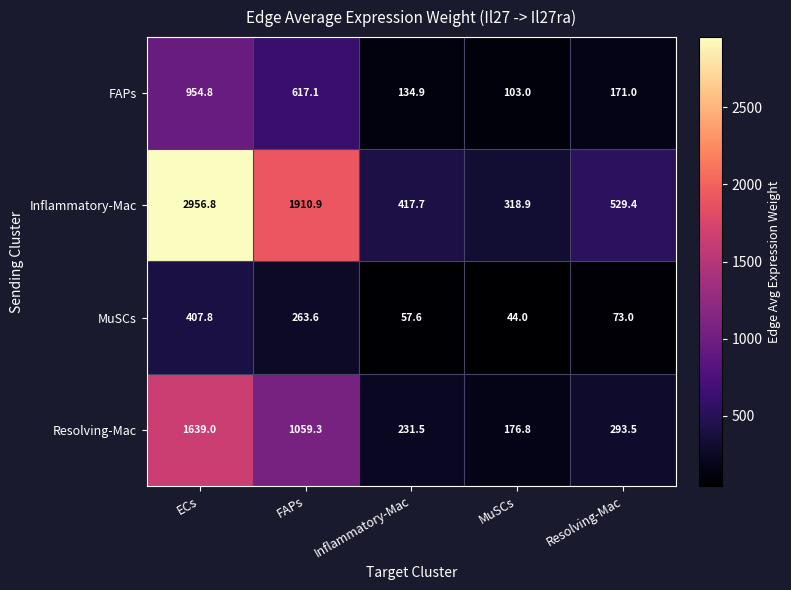

Rank the series by their average value, from highest to lowest.

Inflammatory-Mac, Resolving-Mac, FAPs, MuSCs